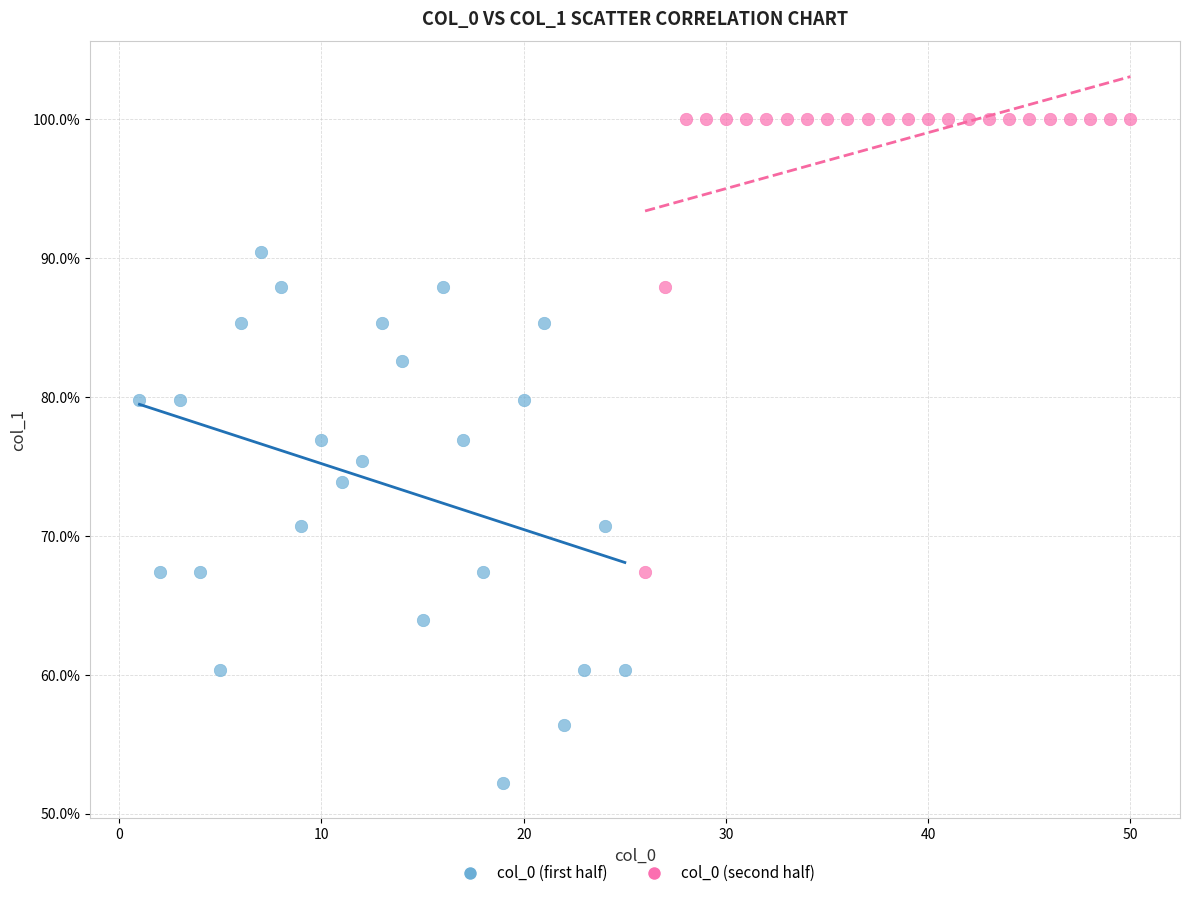

Which series has the widest spread of Y values?

col_0 (first half)